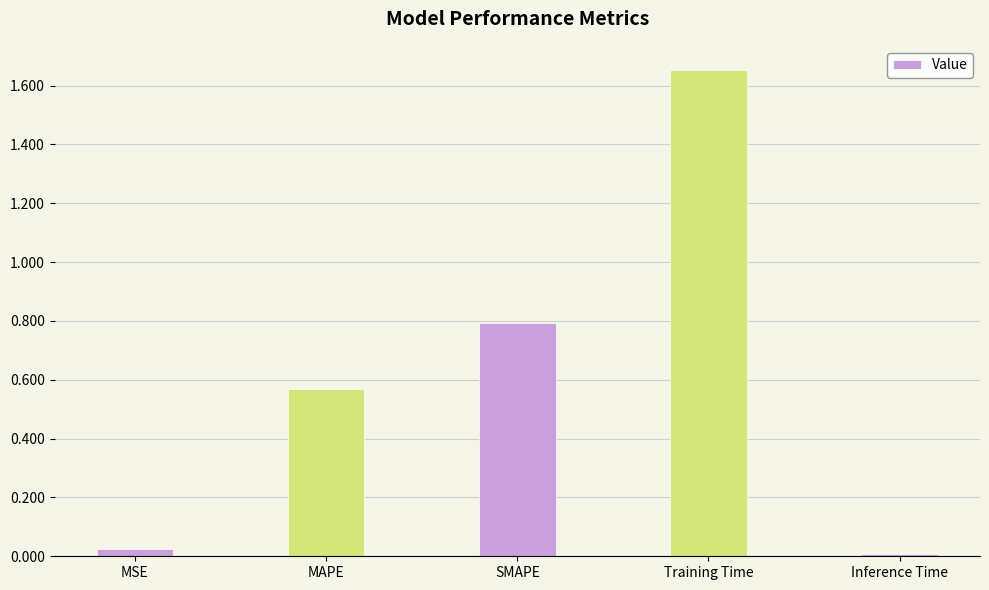

True or false: the data shows 2.3 at Training Time.

False